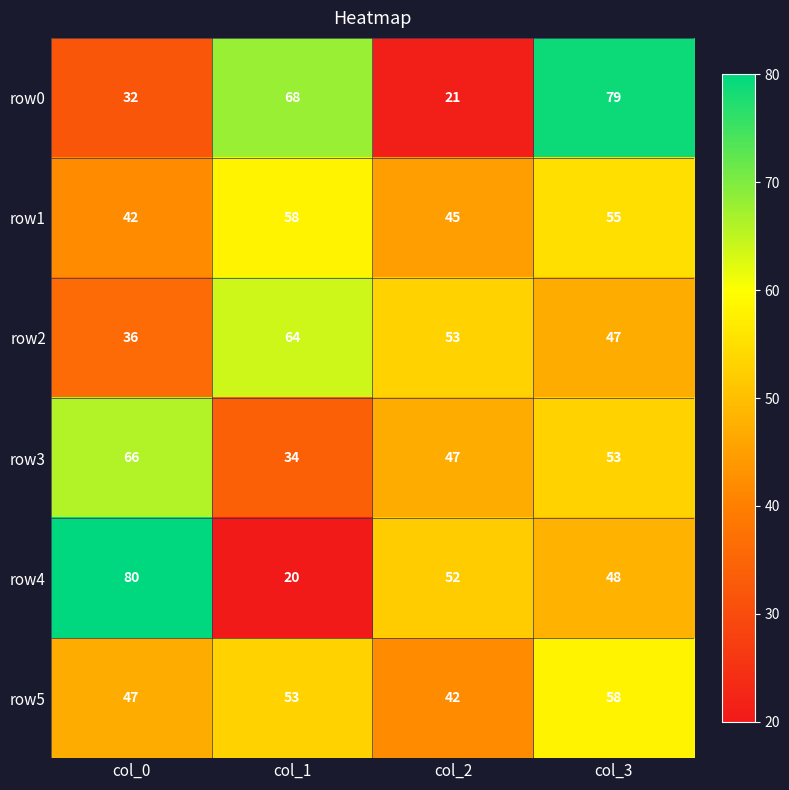

Reading left to right, extract all data points from this chart.

row0: col_0=32	col_1=68	col_2=21	col_3=79
row1: col_0=42	col_1=58	col_2=45	col_3=55
row2: col_0=36	col_1=64	col_2=53	col_3=47
row3: col_0=66	col_1=34	col_2=47	col_3=53
row4: col_0=80	col_1=20	col_2=52	col_3=48
row5: col_0=47	col_1=53	col_2=42	col_3=58